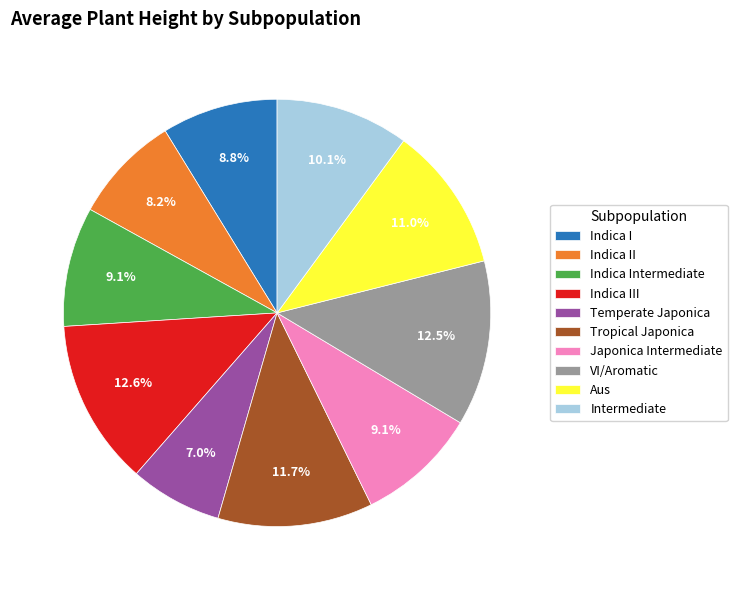

To the nearest percent, what is the difference between the largest and smallest slice percentages?

6%